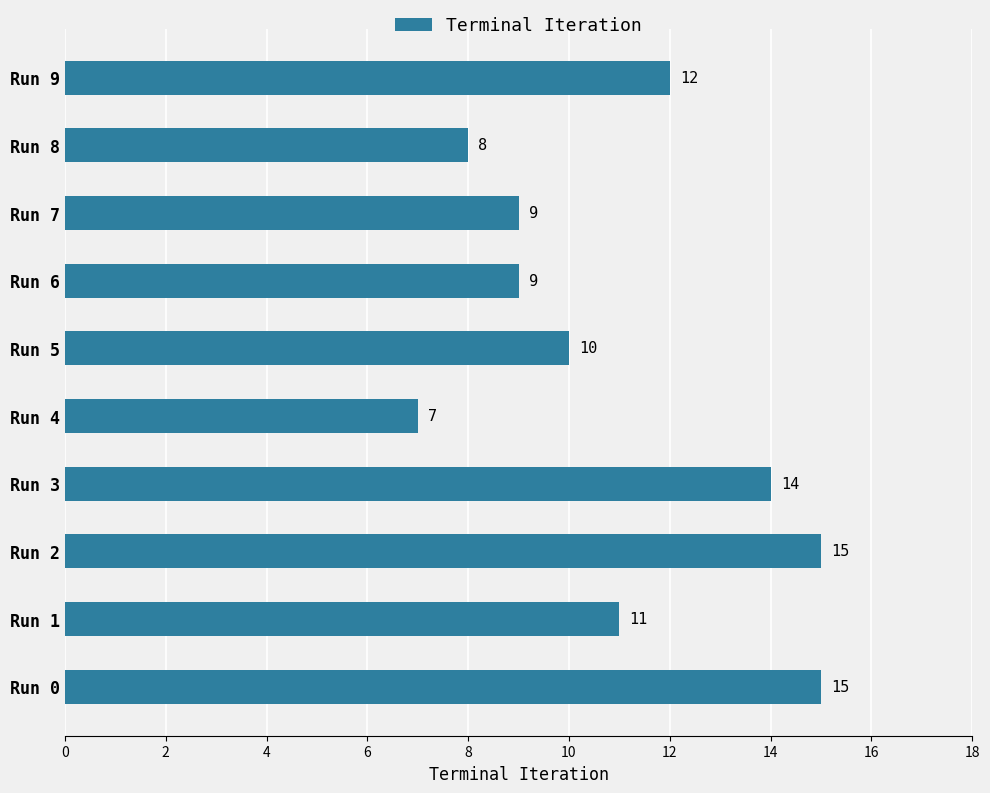

What is the minimum value shown in the chart?

7